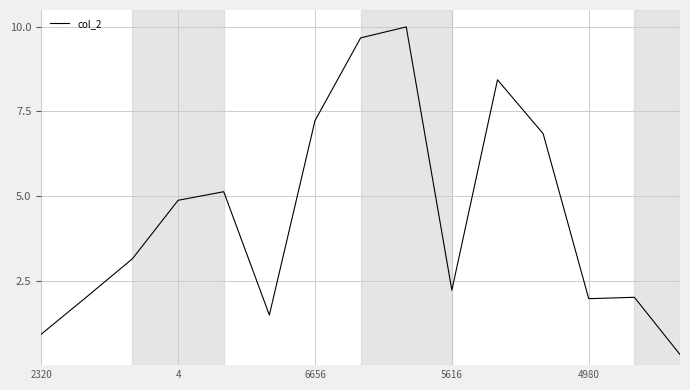

What is the maximum value shown in the chart?

10.0